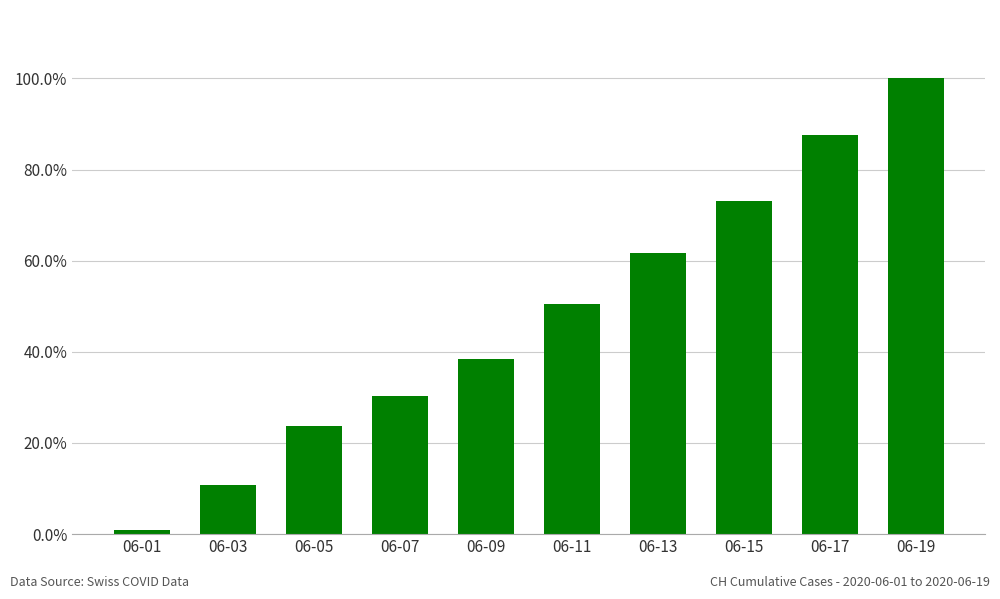

Rank the categories by value from lowest to highest.

06-01, 06-03, 06-05, 06-07, 06-09, 06-11, 06-13, 06-15, 06-17, 06-19